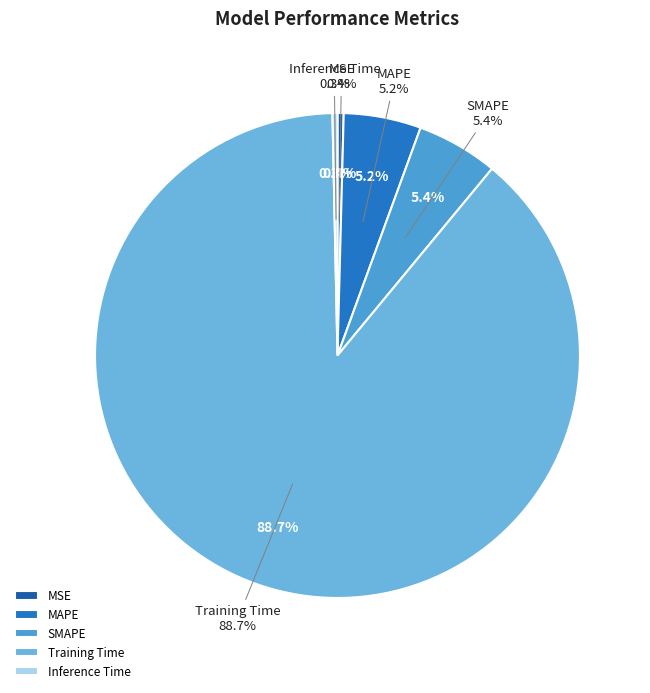

The MAPE slice represents 5% of the pie. True or false?

True